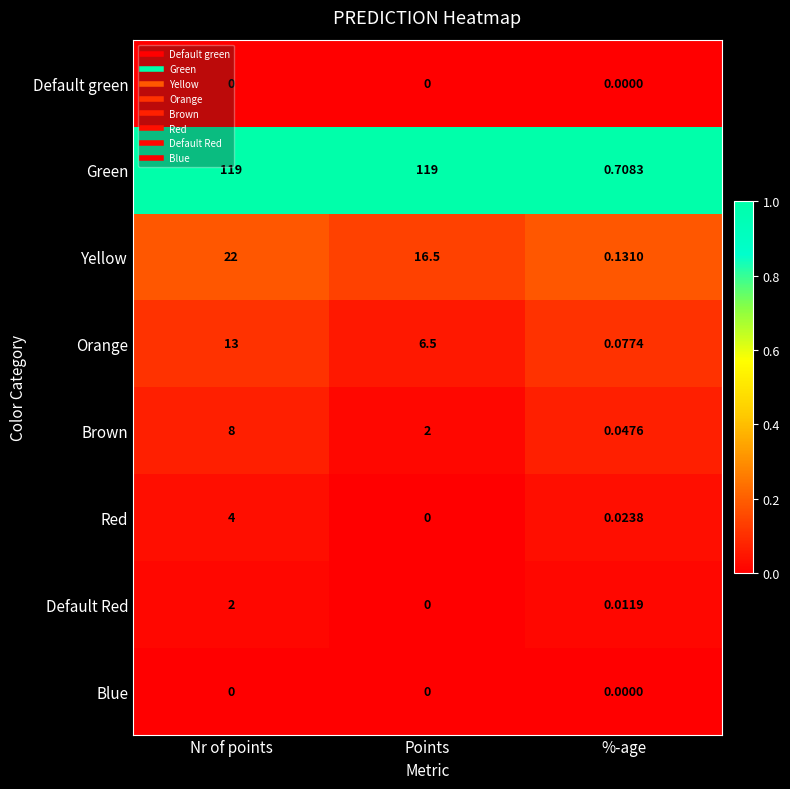

How many distinct data groups are displayed?

8